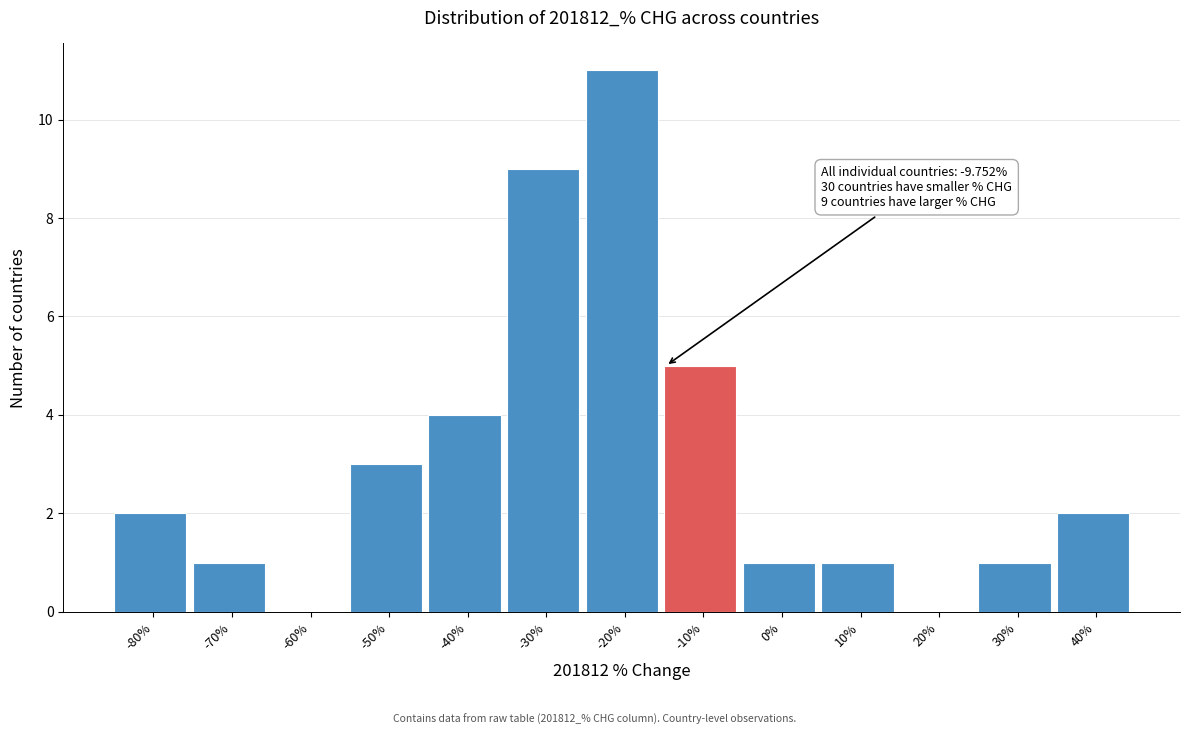

Reading left to right, extract all data points from this chart.

-80%=2	-70%=1	-60%=0	-50%=3	-40%=4	-30%=9	-20%=11	-10%=5	0%=1	10%=1	20%=0	30%=1	40%=2